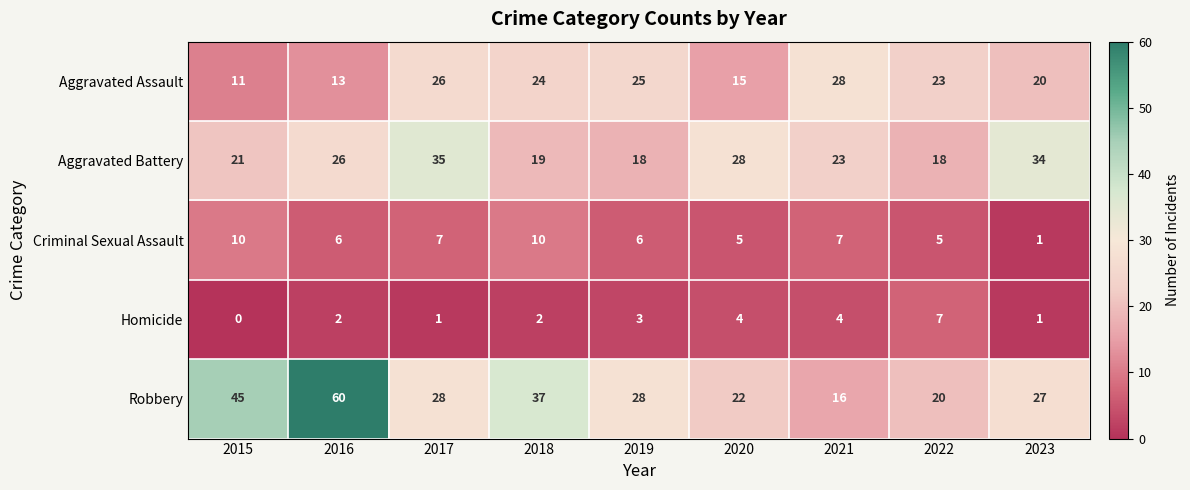

How many distinct data groups are displayed?

5